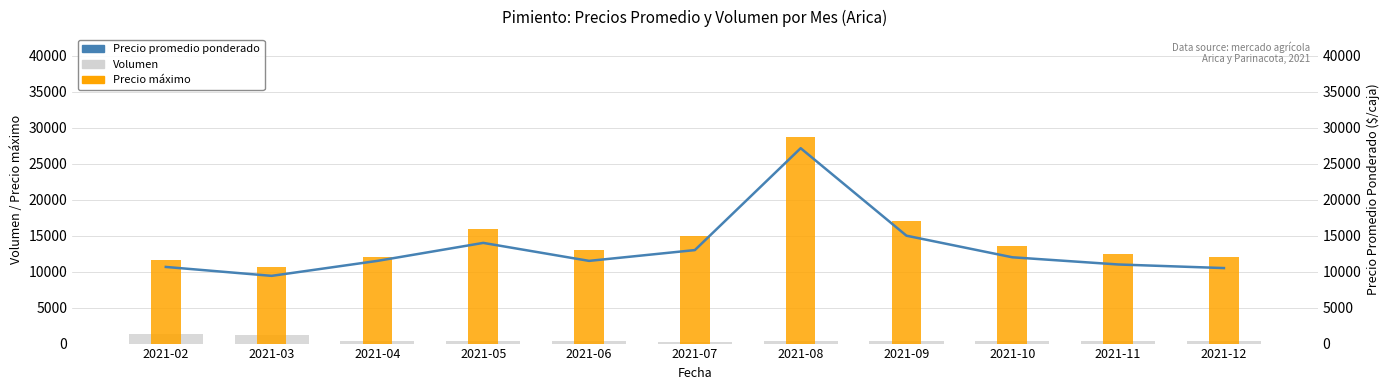

At 2021-06, list the series in order from largest to smallest.

Precio máximo, Precio promedio ponderado, Volumen